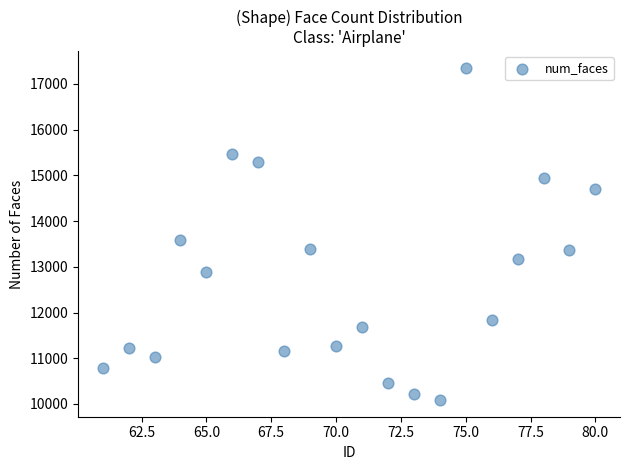

What Y value in the scatter plot is closest to 13719?

13590